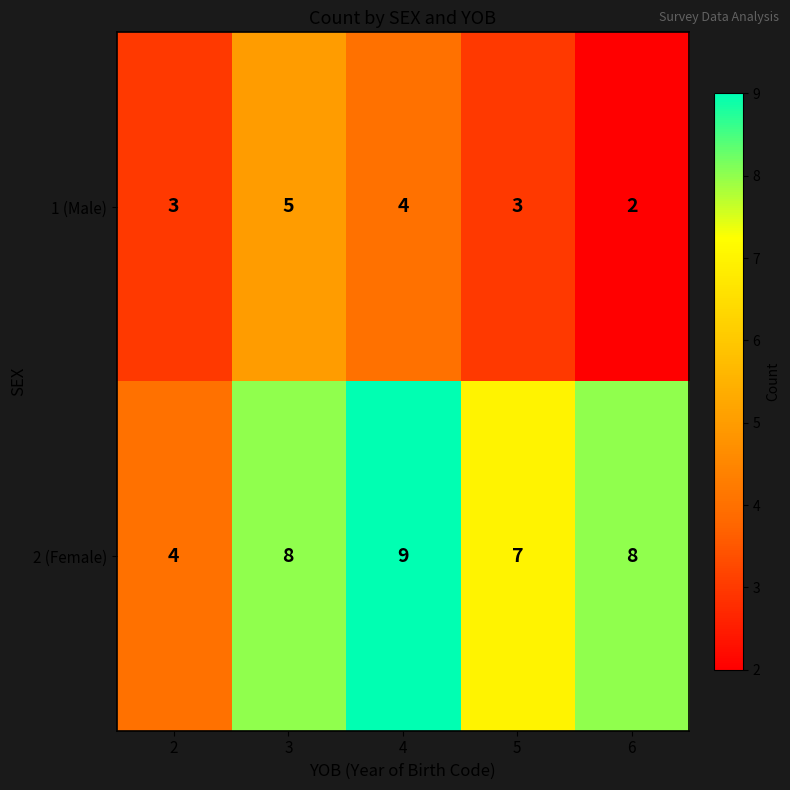

What is the minimum value shown in the chart?

2